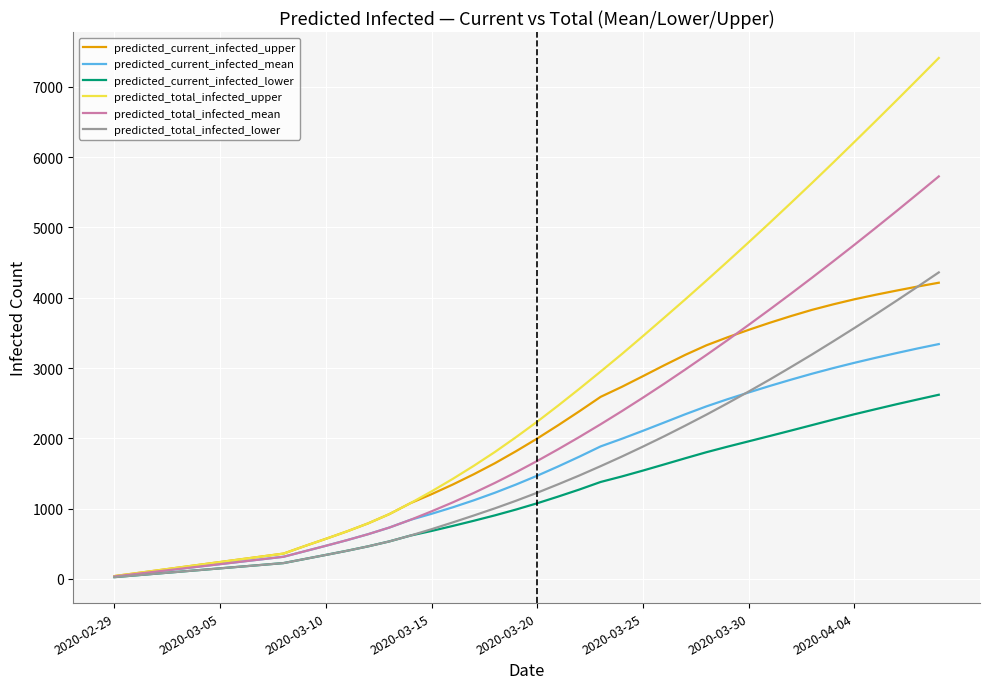

What is the greatest value displayed?

7412